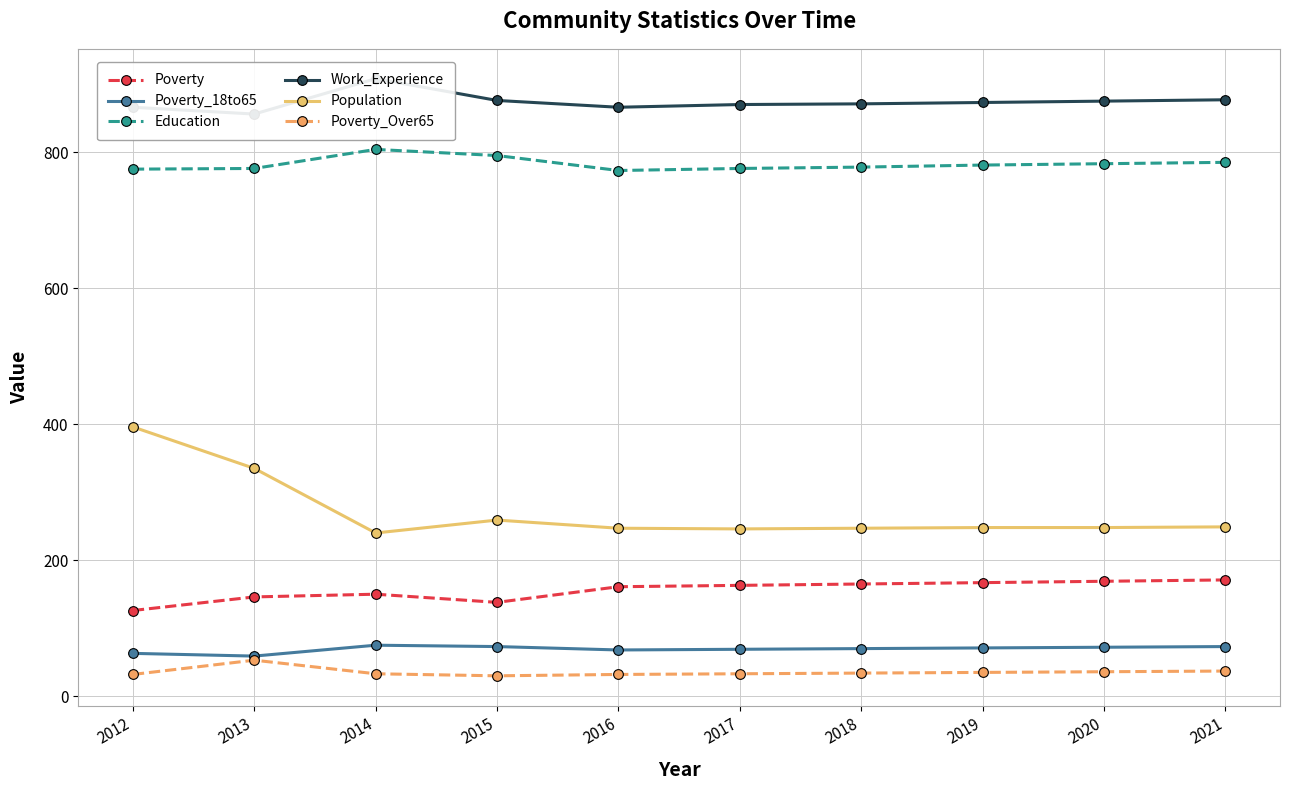

True or false: Poverty_Over65 and Work_Experience intersect in this chart.

False